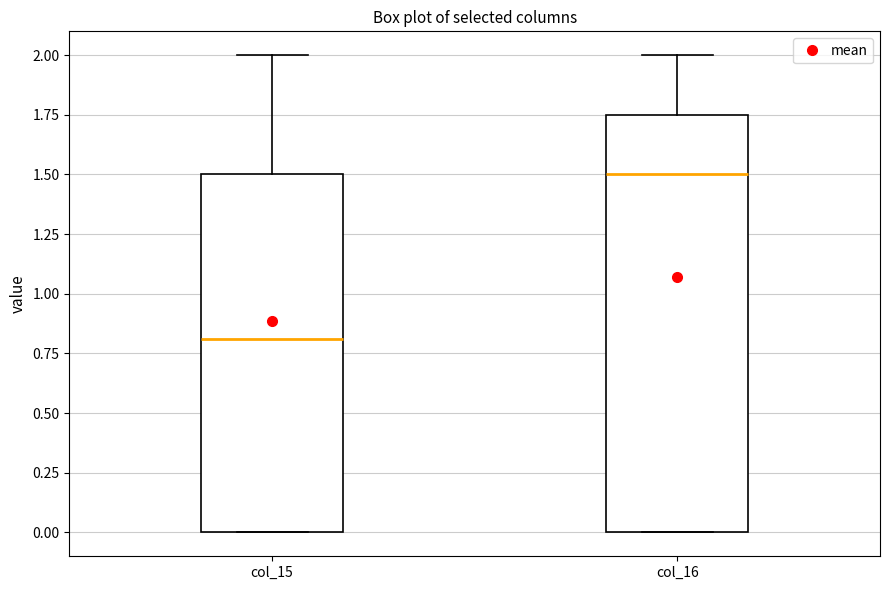

Which box has the lowest median line?

col_15